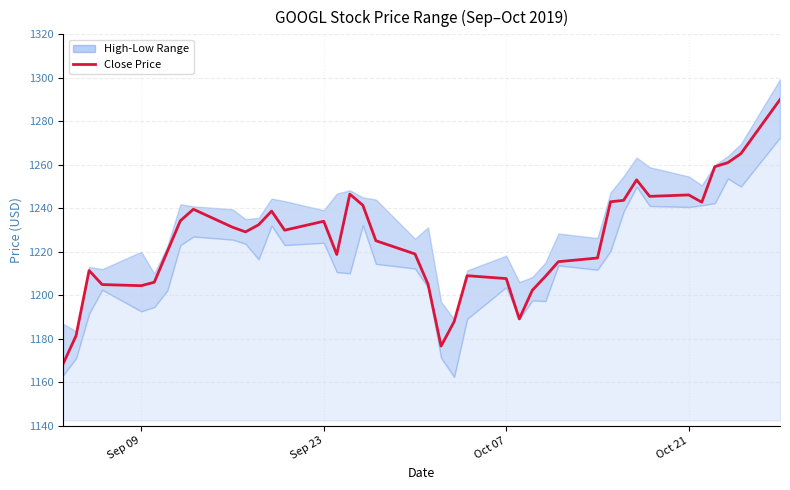

Does the chart have visible grid lines?

Yes